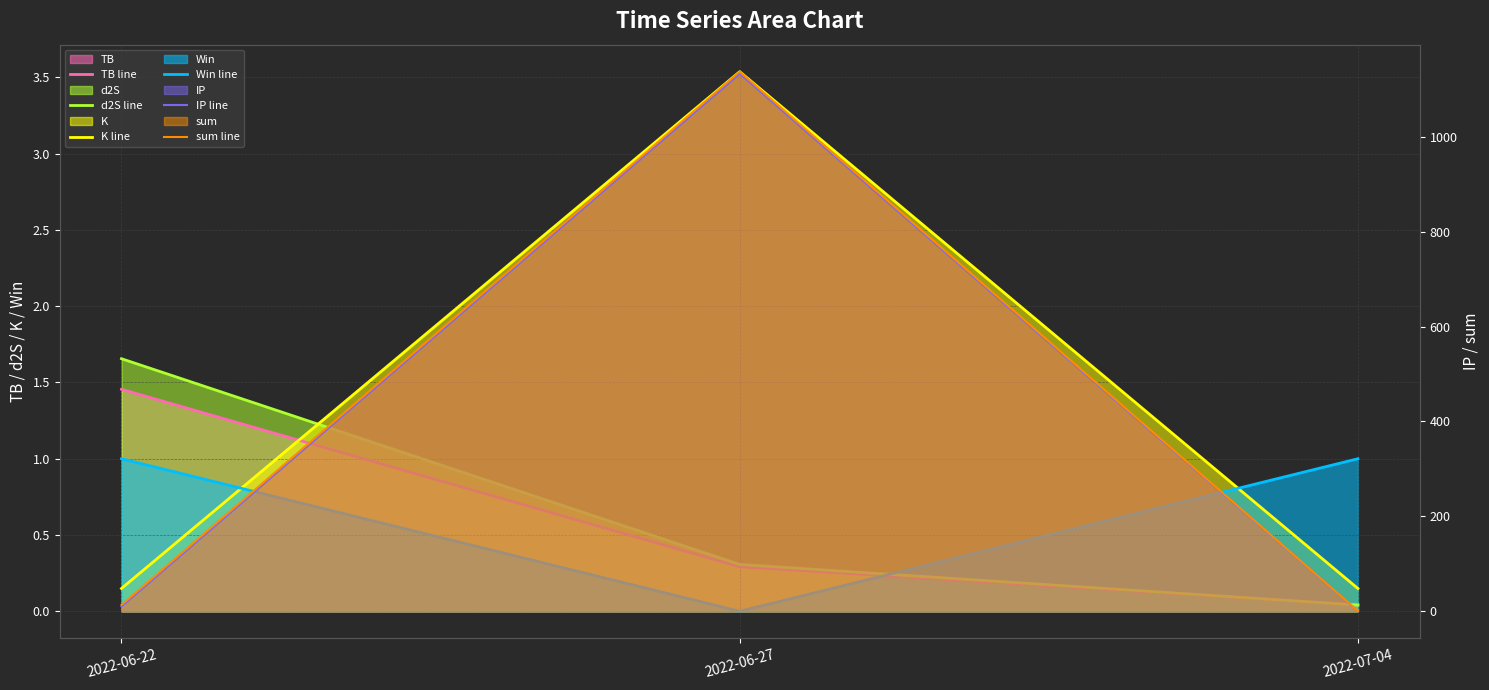

Count the number of categories in the chart.

3